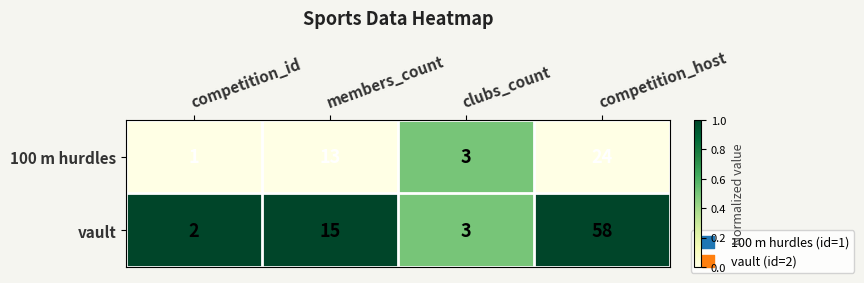

What is the difference between the highest and lowest values at members_count?

2